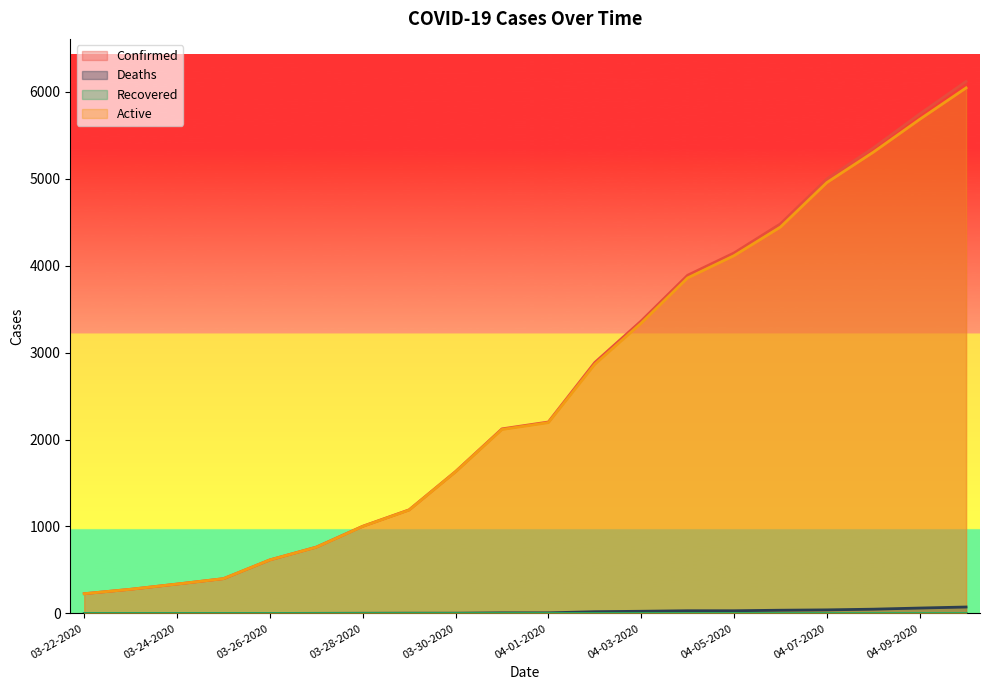

True or false: Deaths and Confirmed intersect in this chart.

False